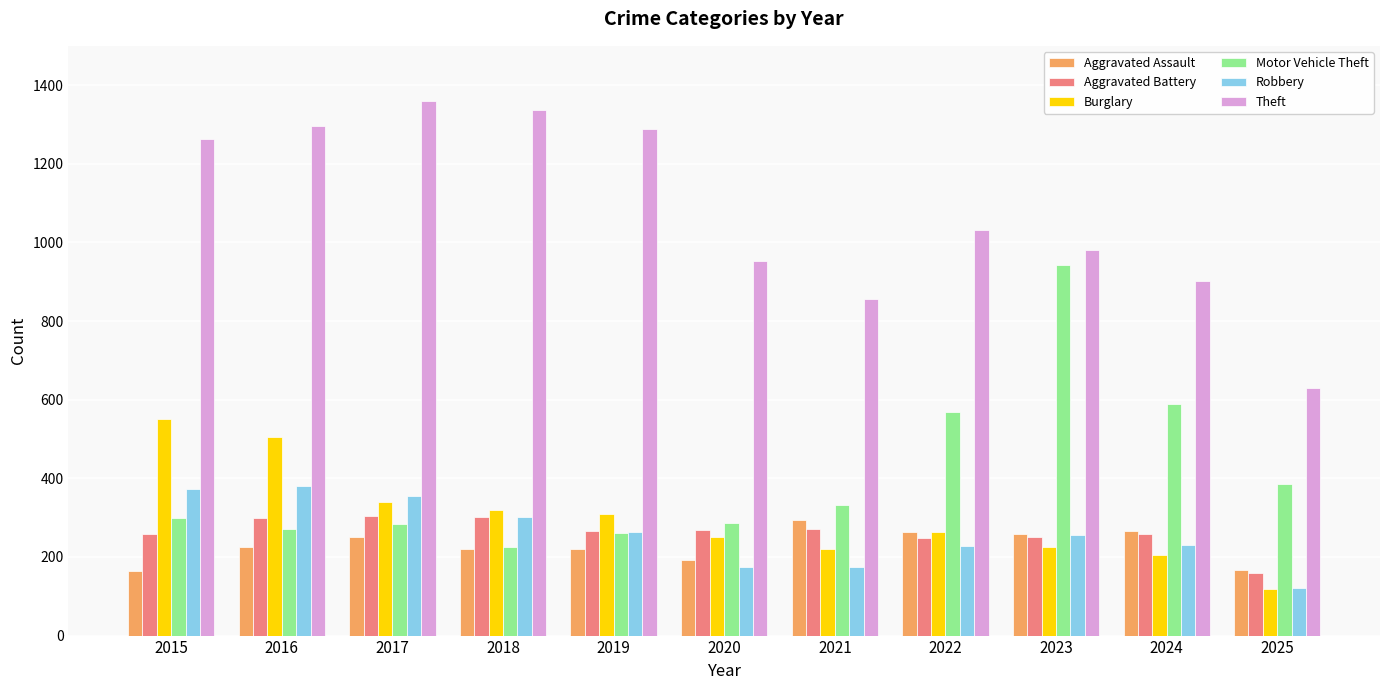

What value does the Theft series have at 2019?

1288